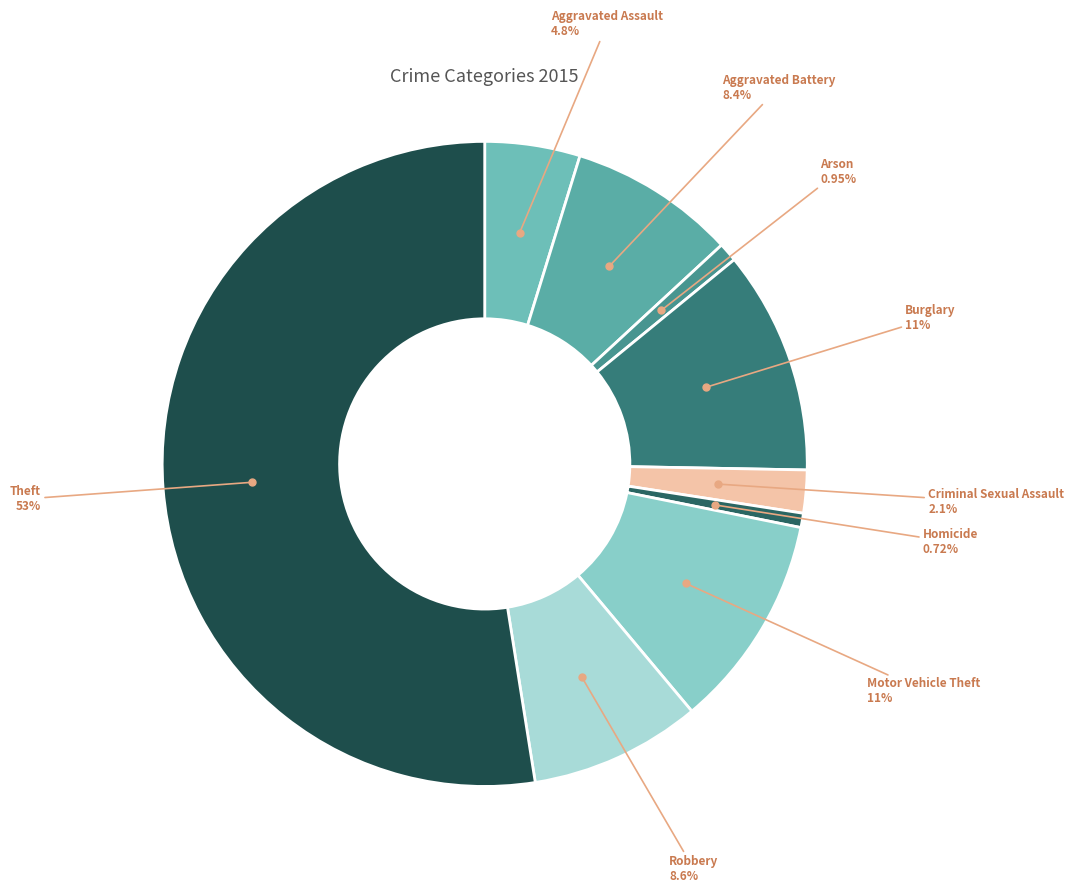

Rank the categories by value from lowest to highest.

Homicide, Arson, Criminal Sexual Assault, Aggravated Assault, Aggravated Battery, Robbery, Motor Vehicle Theft, Burglary, Theft